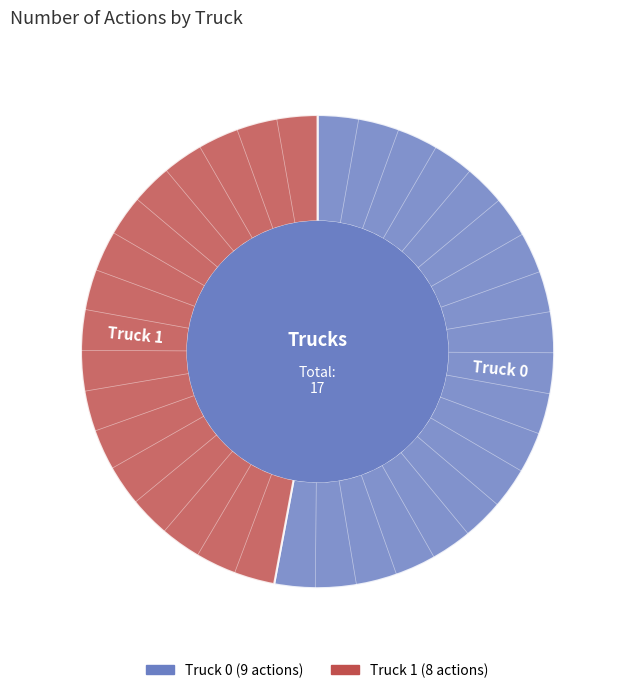

How many segments does this pie chart have?

2